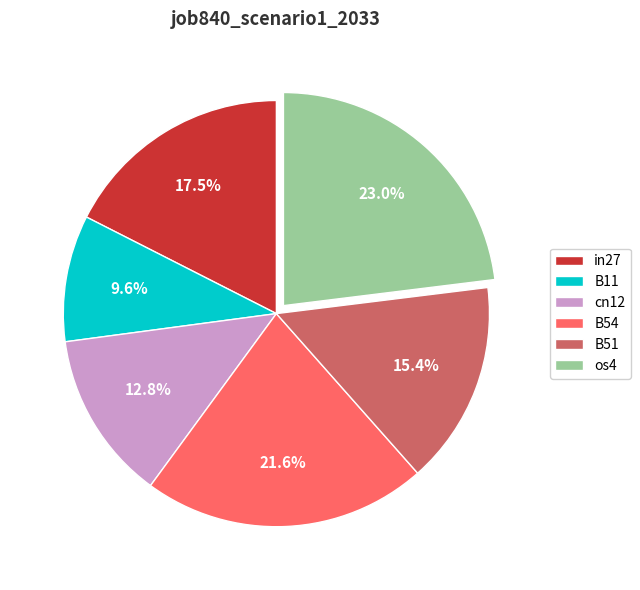

Is there any slice that represents more than half of the pie?

No